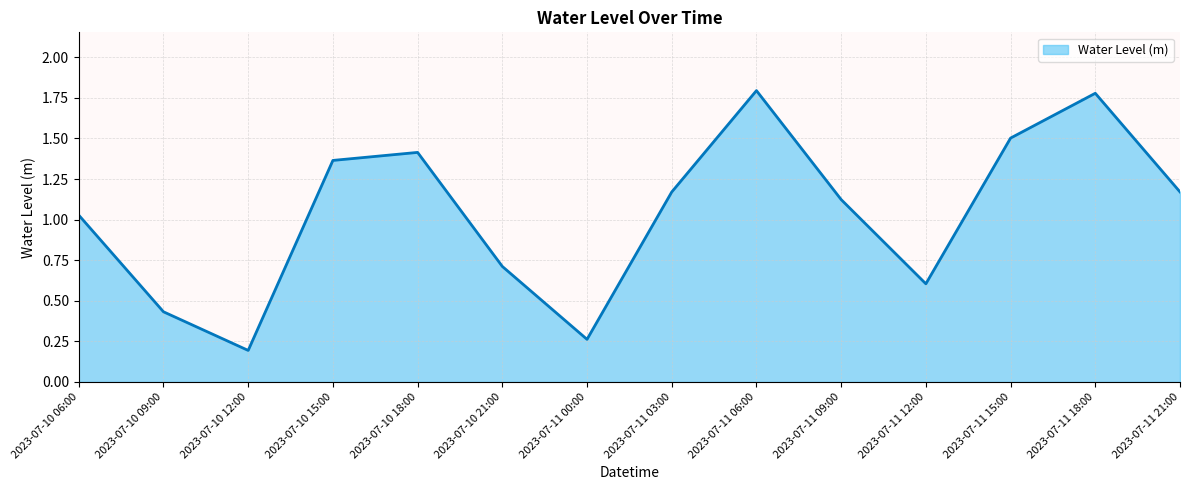

The chart shows a value of 0.7 at 2023-07-11 09:00. True or false?

False